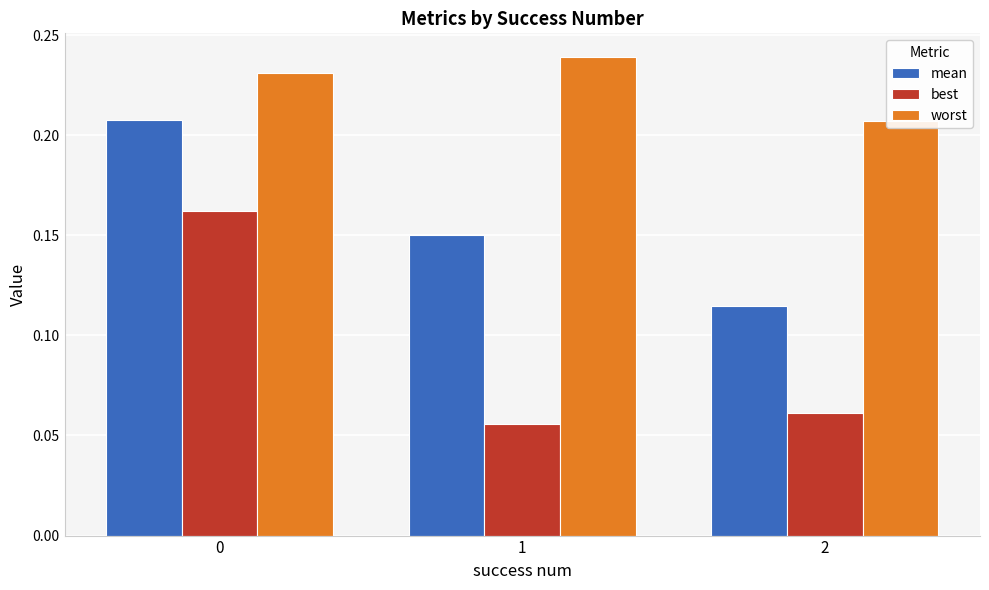

What is the value of the worst bar at the 3rd from the left?

0.2